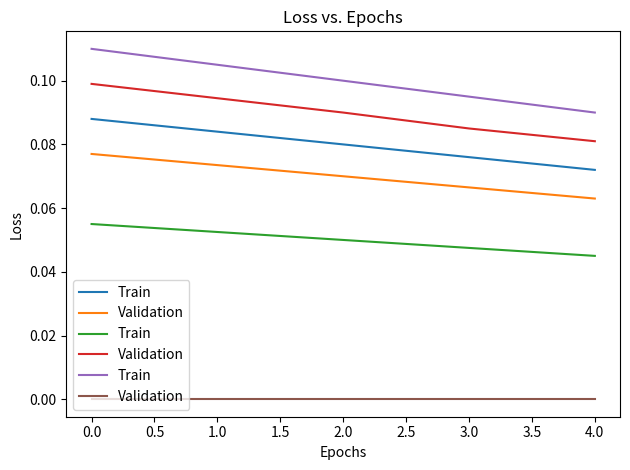

What are all the series names shown in the legend?

Train, Validation